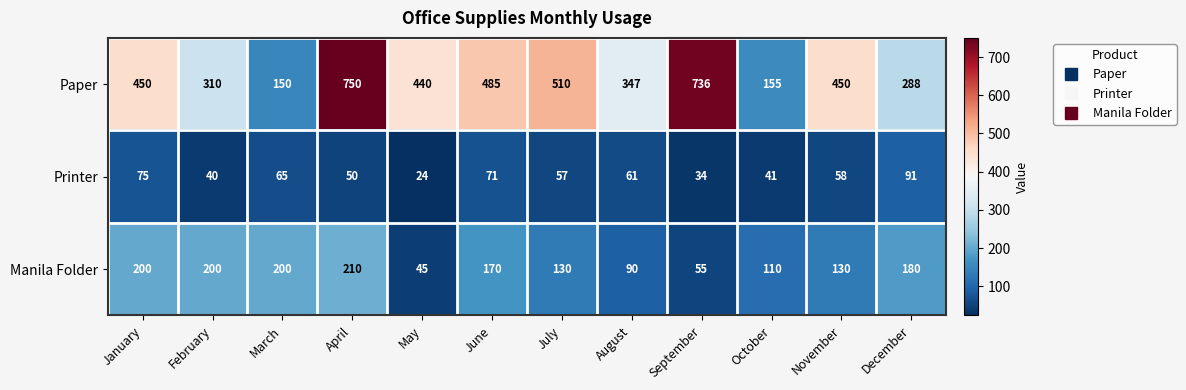

At which label does Paper reach its peak?

April